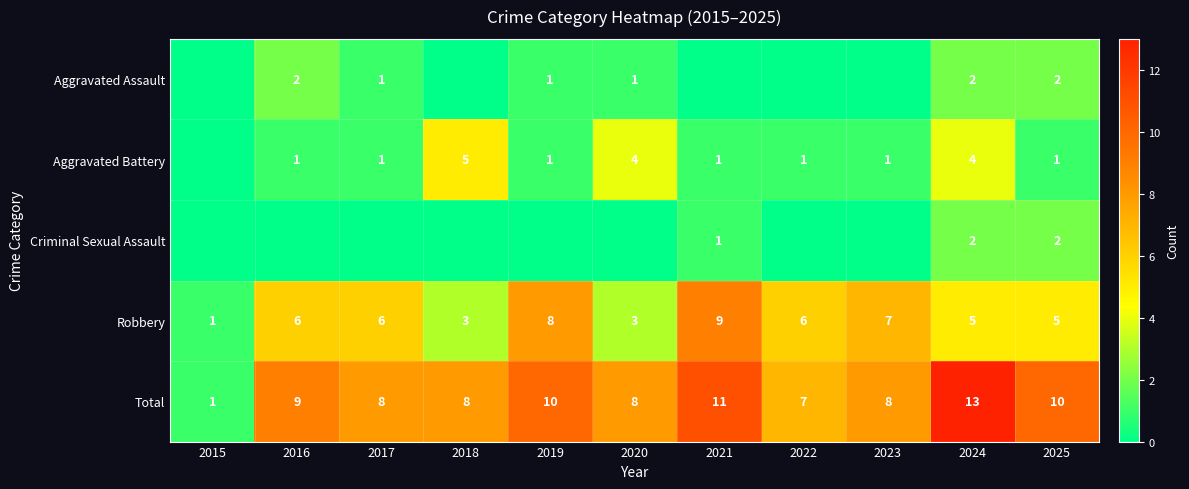

What is the difference between the highest and lowest values at 2023?

8